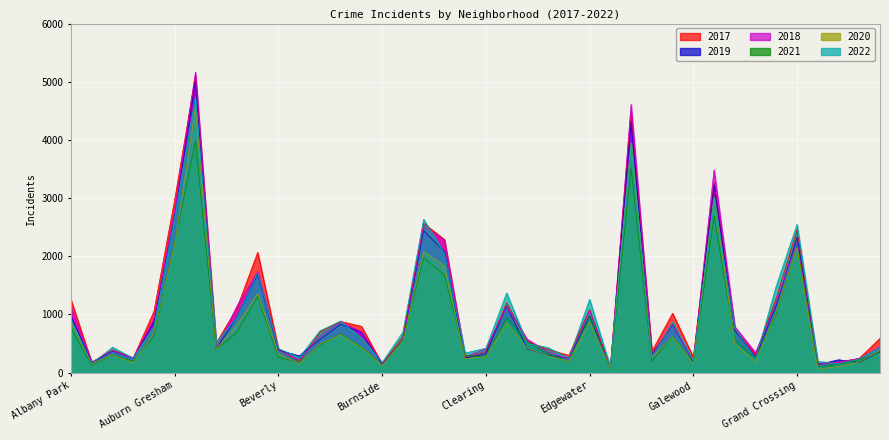

How many distinct data groups are displayed?

6